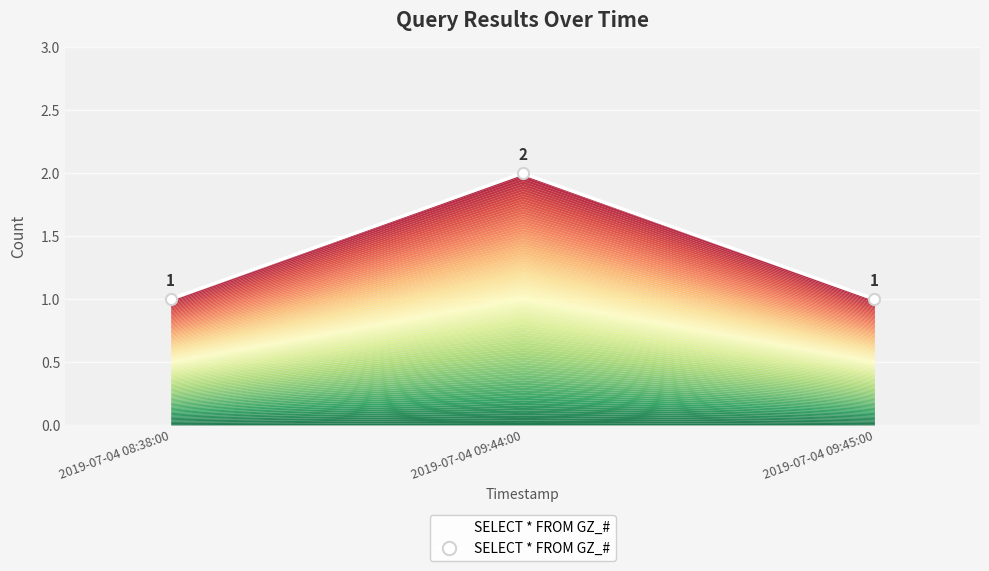

At which label is the value closest to 1?

2019-07-04 08:38:00